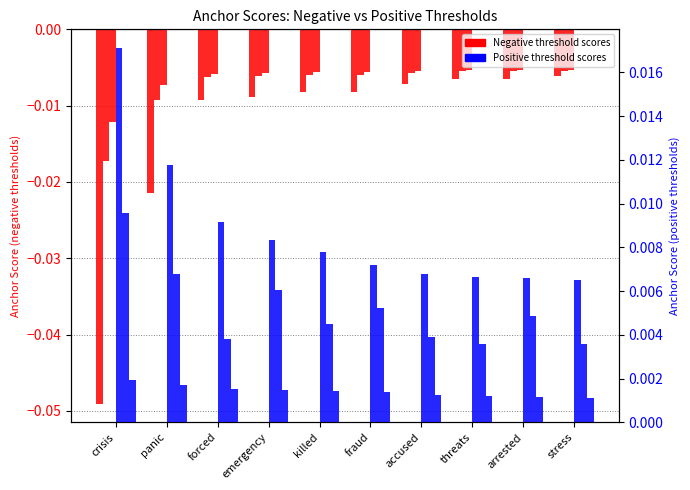

List the labels in order of 0.65-negative value, largest first.

stress, arrested, threats, accused, fraud, killed, emergency, forced, panic, crisis